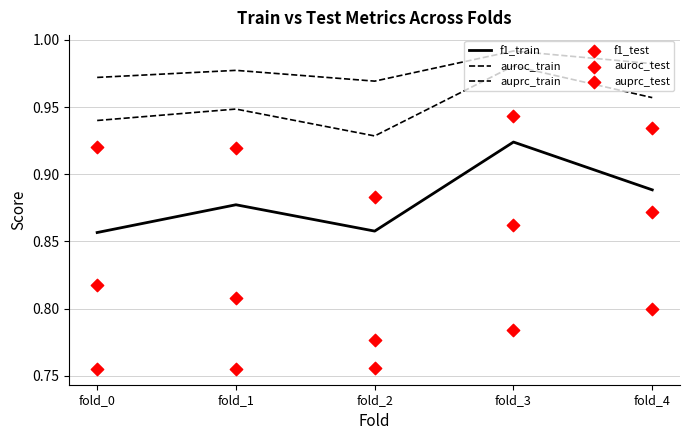

At how many categories does at least one series exceed 0?

5